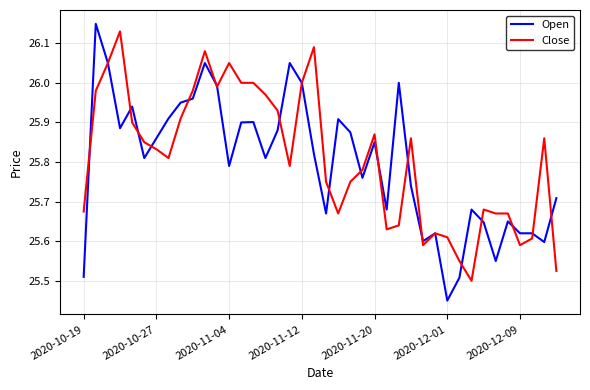

How many series are shown in this chart?

2